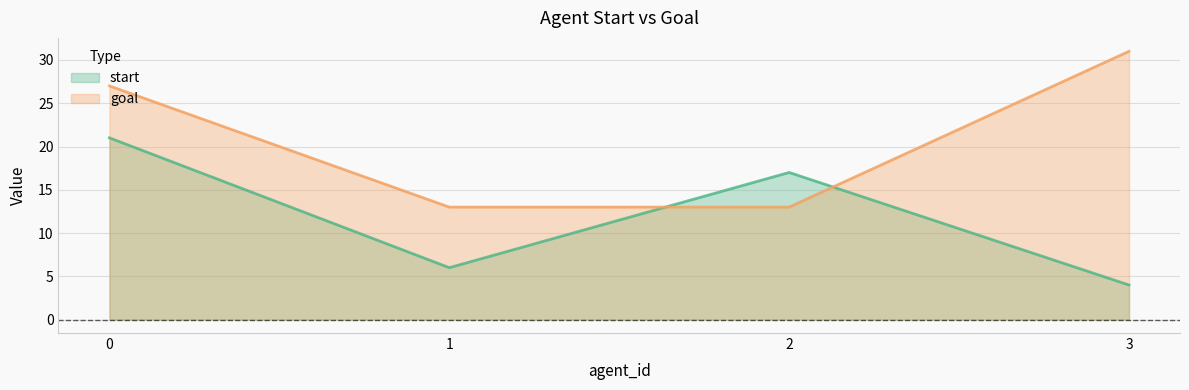

How many data points in goal are above 27?

1